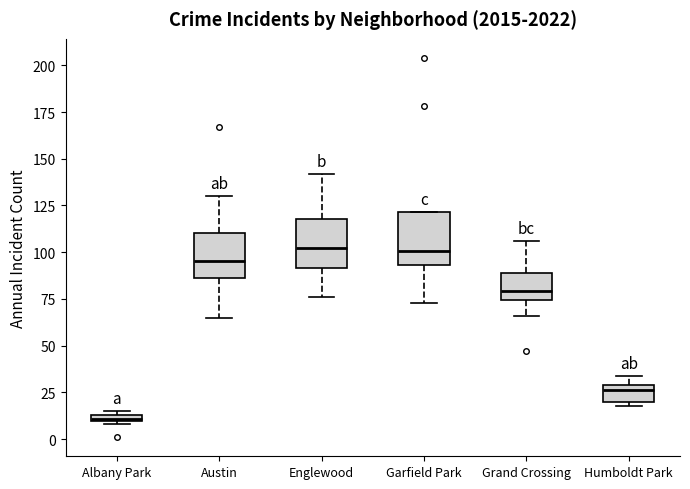

Which box has the lowest median line?

Albany Park